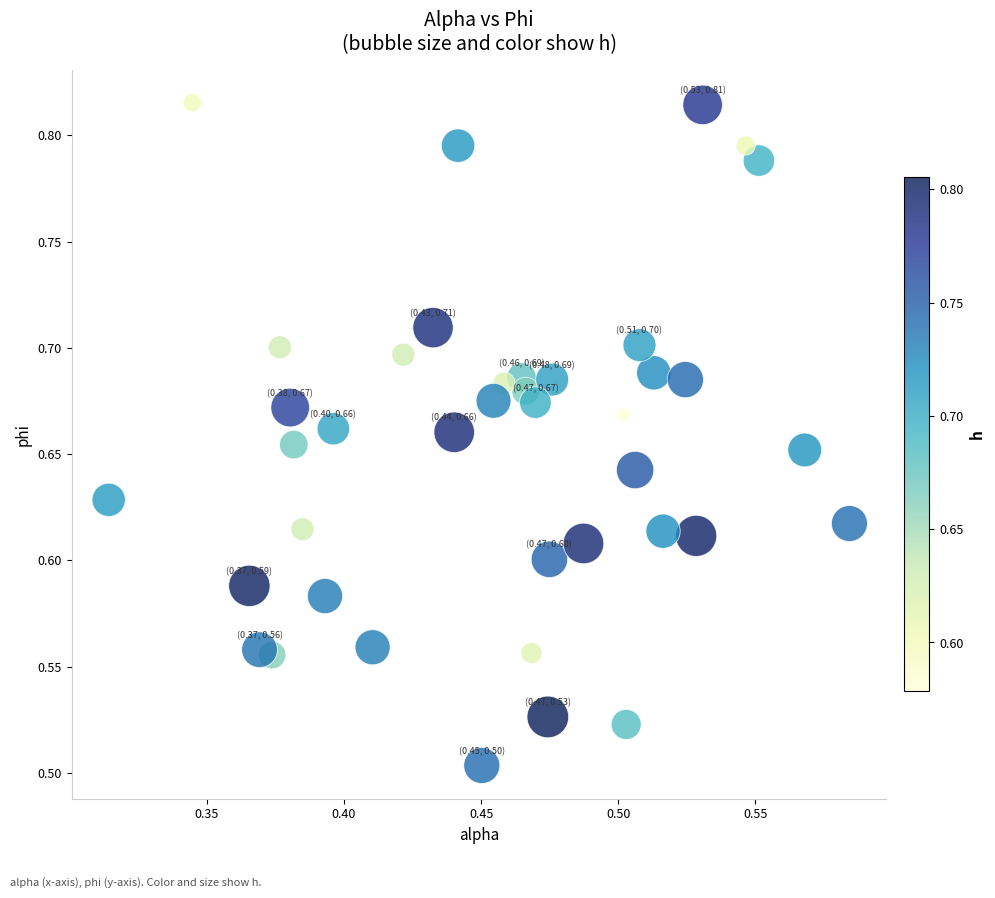

What is the range of Y values (max minus min)?

0.3